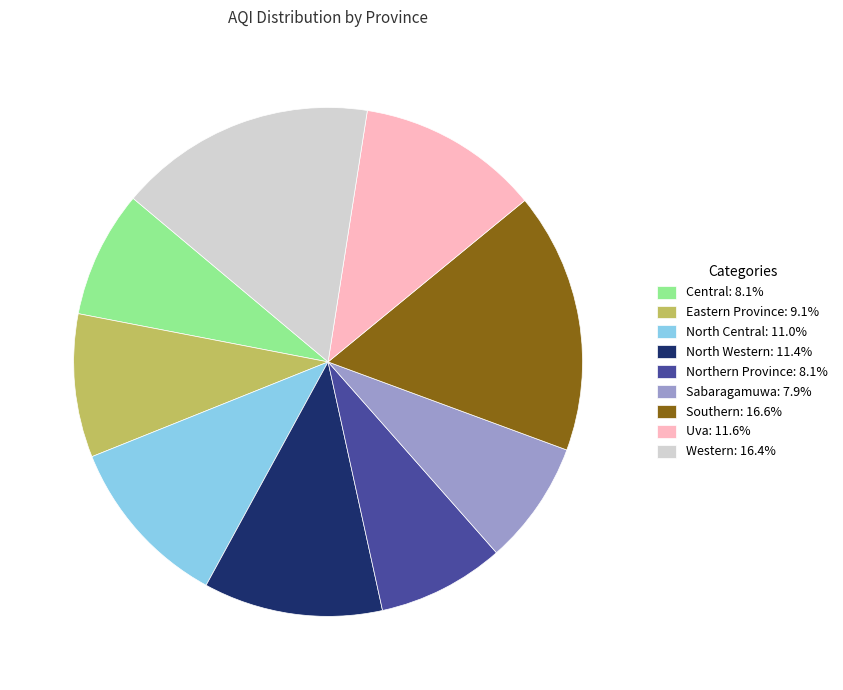

Count the number of slices in the pie.

9